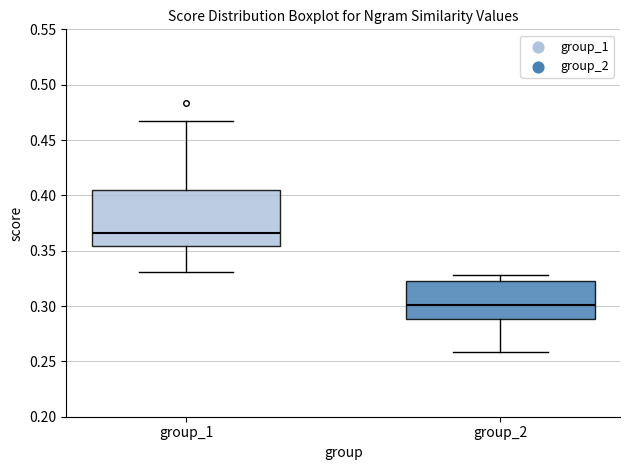

Reading left to right, read every box against the y-axis: the position of its median line, the range the box covers, and the ends of its whiskers. The values are not printed on the chart, so give them approximately, as read against the axis.

group_1: median 0.365, box 0.355 to 0.405, whiskers 0.330 to 0.470
group_2: median 0.300, box 0.290 to 0.325, whiskers 0.260 to 0.330